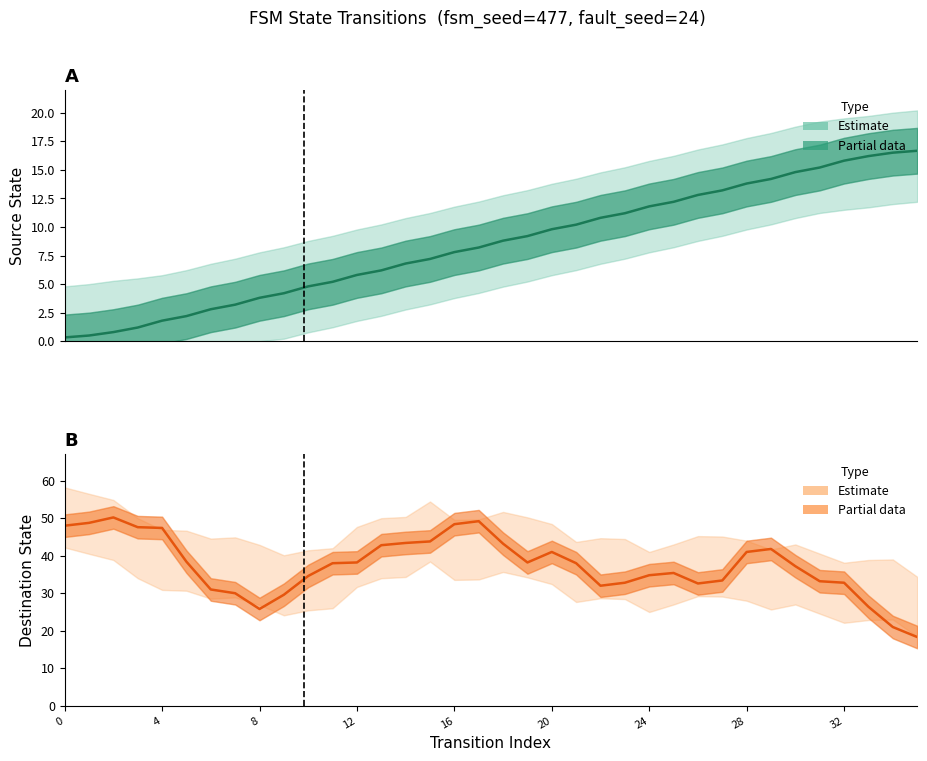

What is the difference between the maximum and minimum values in the Destination State (smoothed) series?

31.9